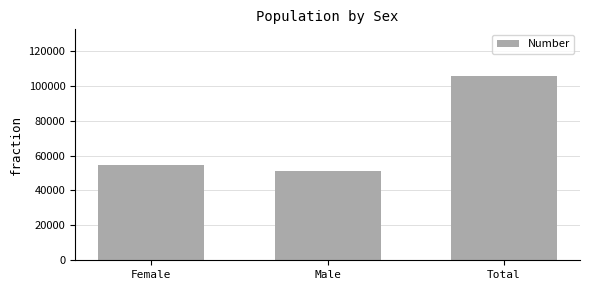

Reading left to right, transcribe all the data shown in this chart.

54686	51200	105886